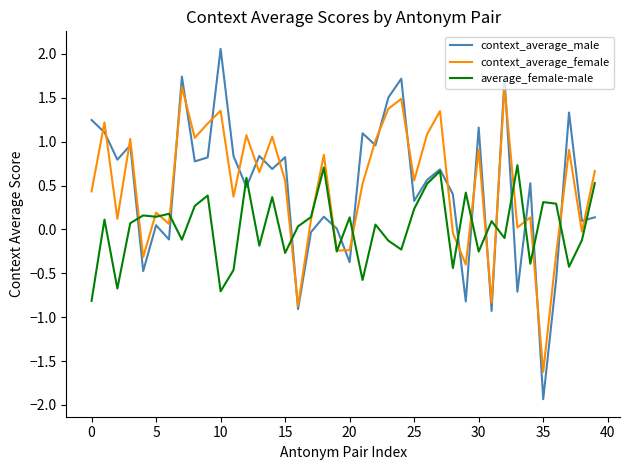

What is the difference between the second highest and minimum values in the average_female-male series?

1.5